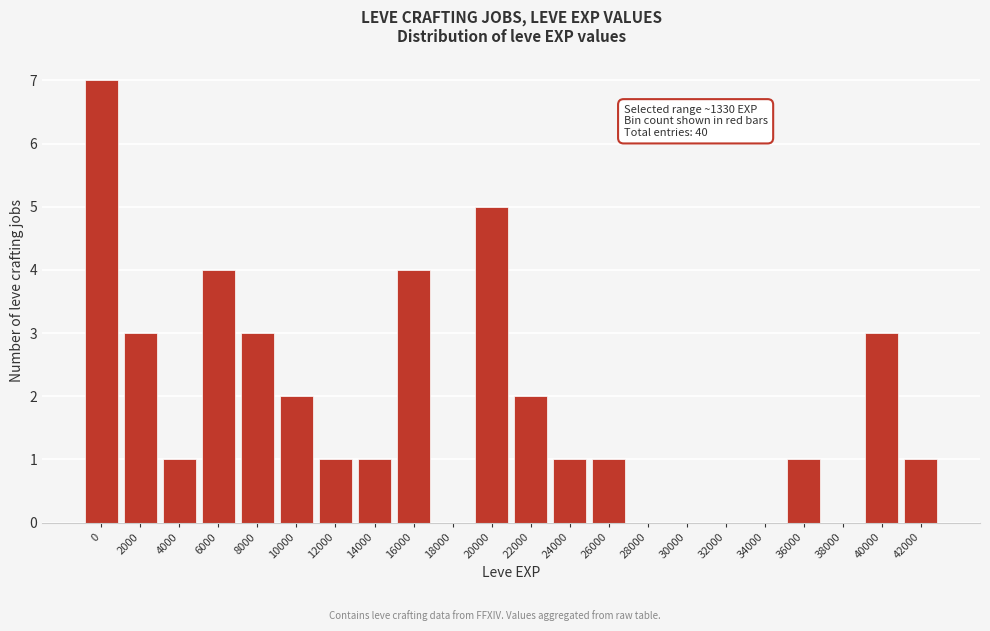

Reading left to right, list all the values displayed in this chart.

0=7	2000=3	4000=1	6000=4	8000=3	10000=2	12000=1	14000=1	16000=4	18000=0	20000=5	22000=2	24000=1	26000=1	28000=0	30000=0	32000=0	34000=0	36000=1	38000=0	40000=3	42000=1